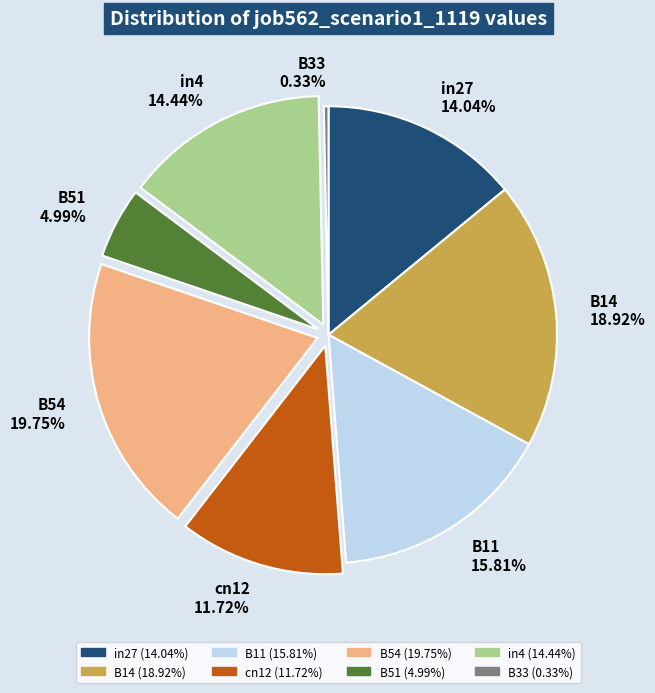

What percentage do B14 and B54 together represent?

38.7%